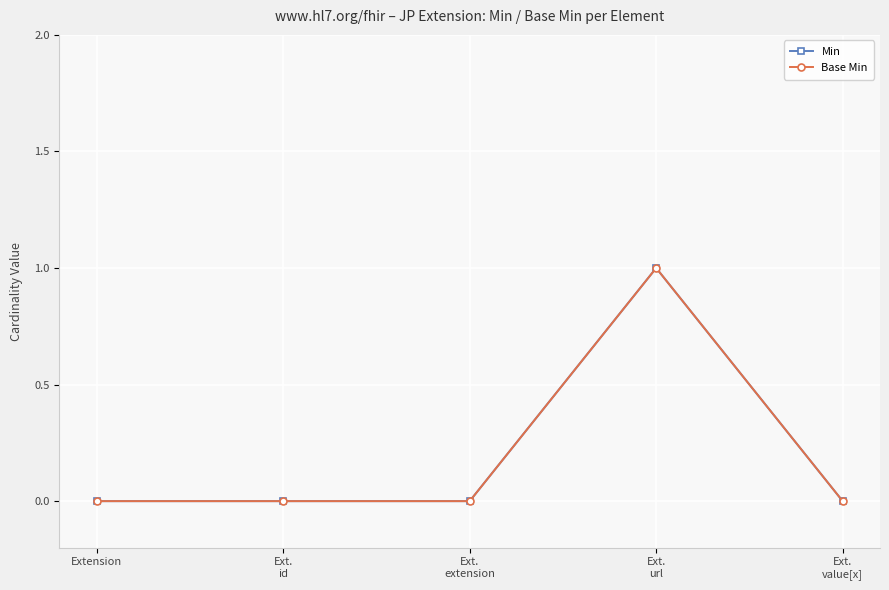

True or false: Min has a value of 2 at Ext.
url.

False